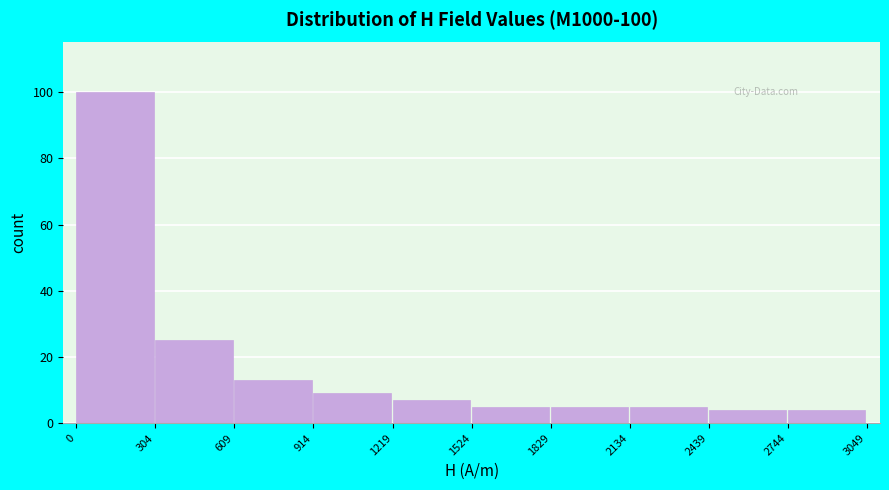

Which range on the x-axis has the tallest bar?

0 to 304